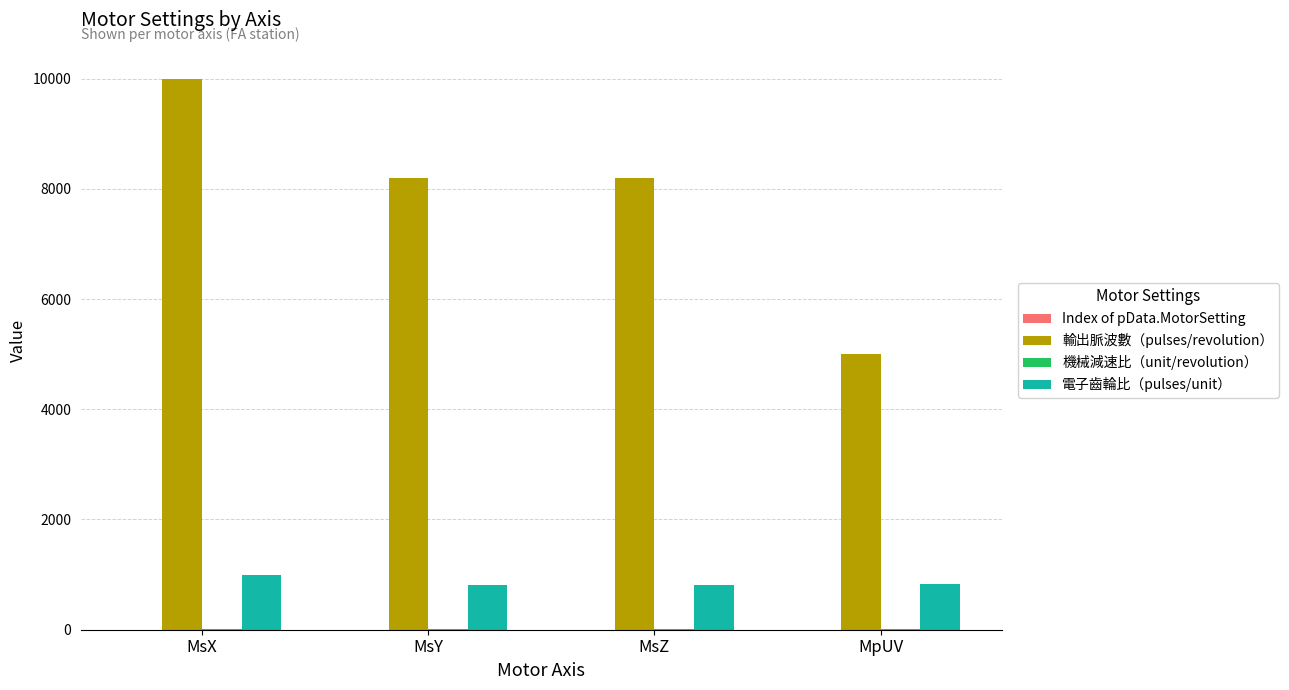

How many data points in 電子齒輪比（pulses/unit） are above 833?

2